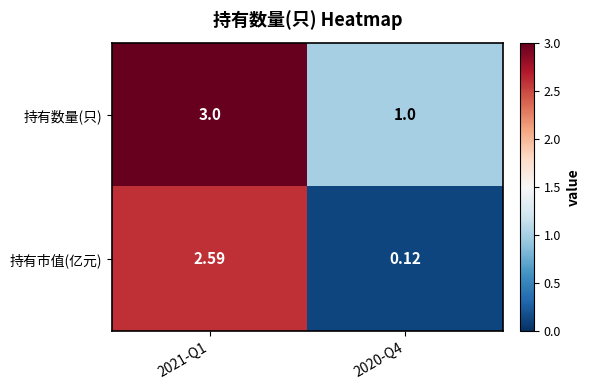

Between 2021-Q1 and 2020-Q4, which series saw the biggest shift?

持有市值(亿元)